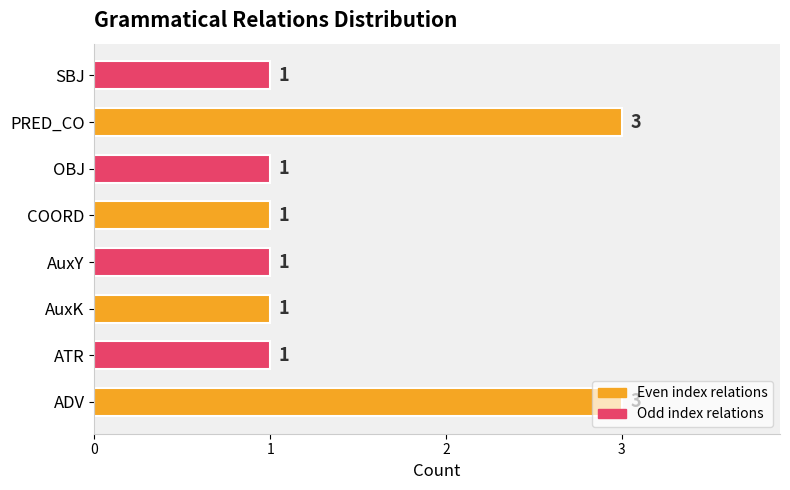

What is the average value?

2